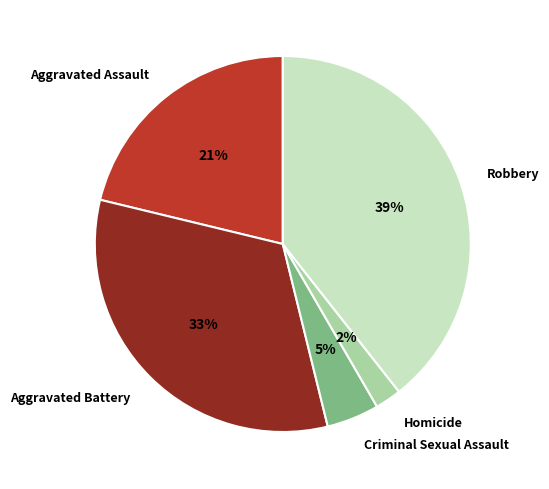

Do Aggravated Battery and Aggravated Assault together represent more than half of the pie?

Yes